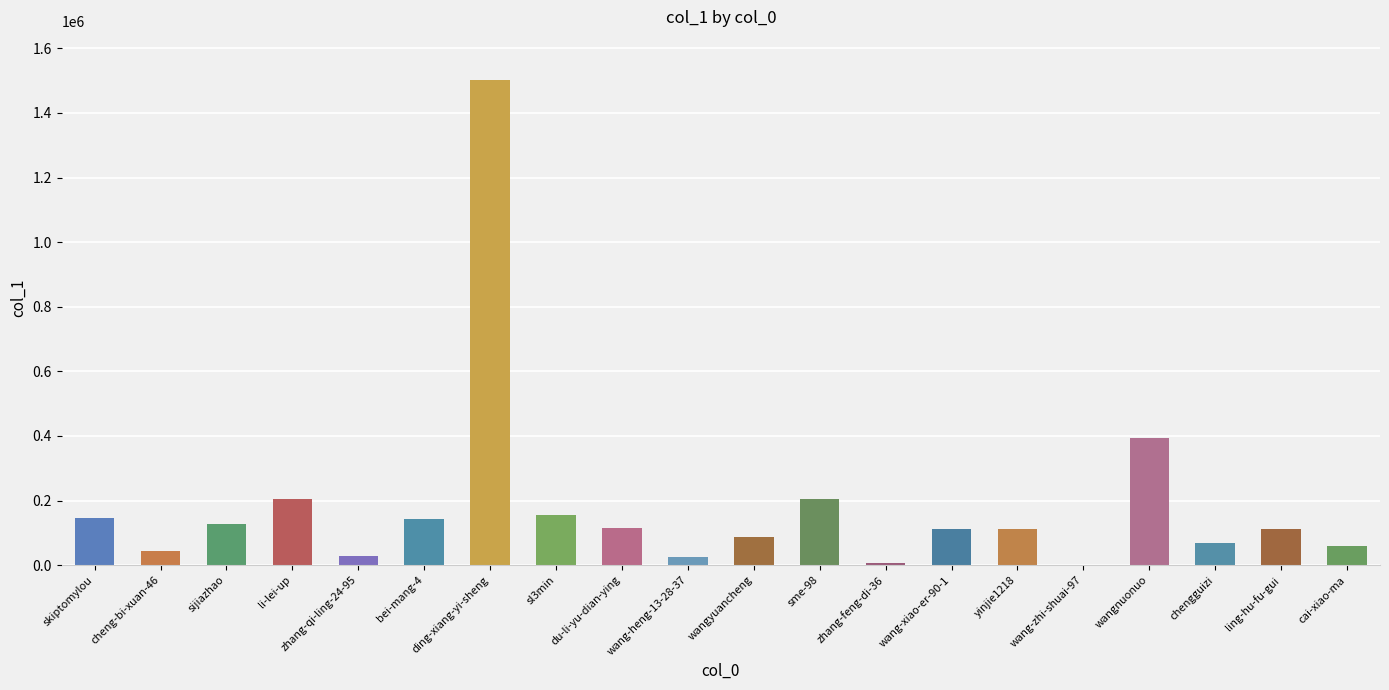

What is the sum of the values at wang-zhi-shuai-97 and skiptomylou?

144601